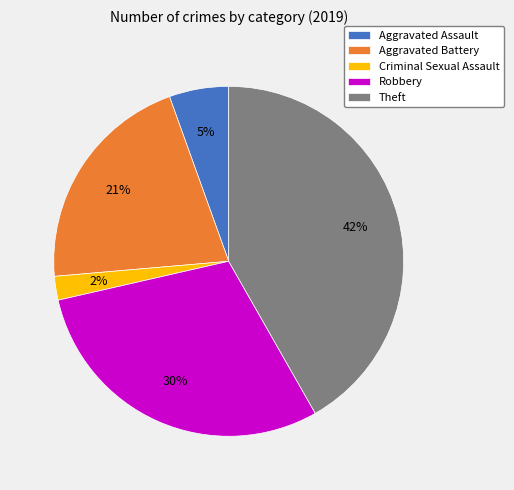

Which slice is the smallest?

Criminal Sexual Assault